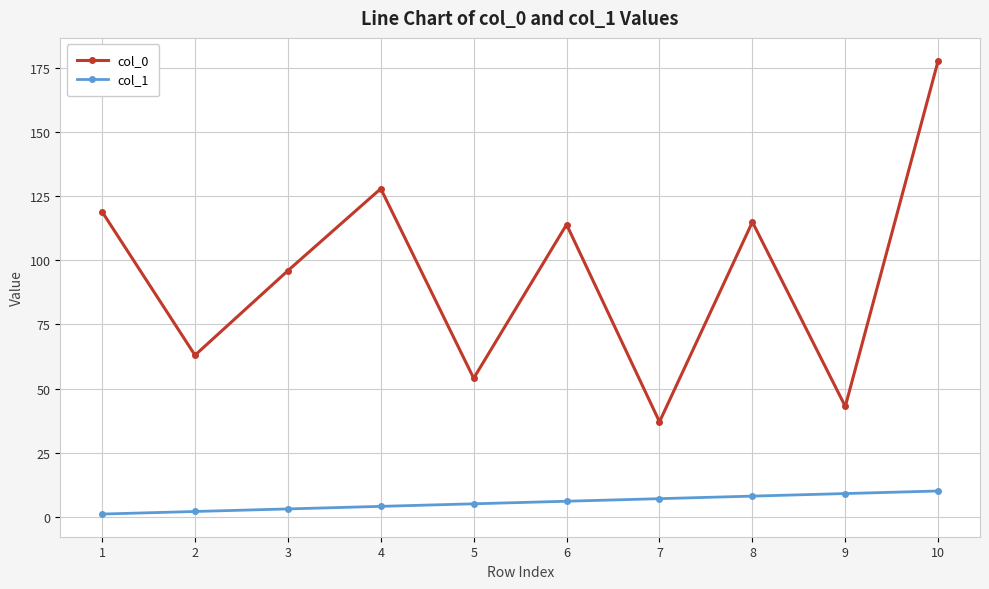

List the series in order of their peak value, lowest first.

col_1, col_0